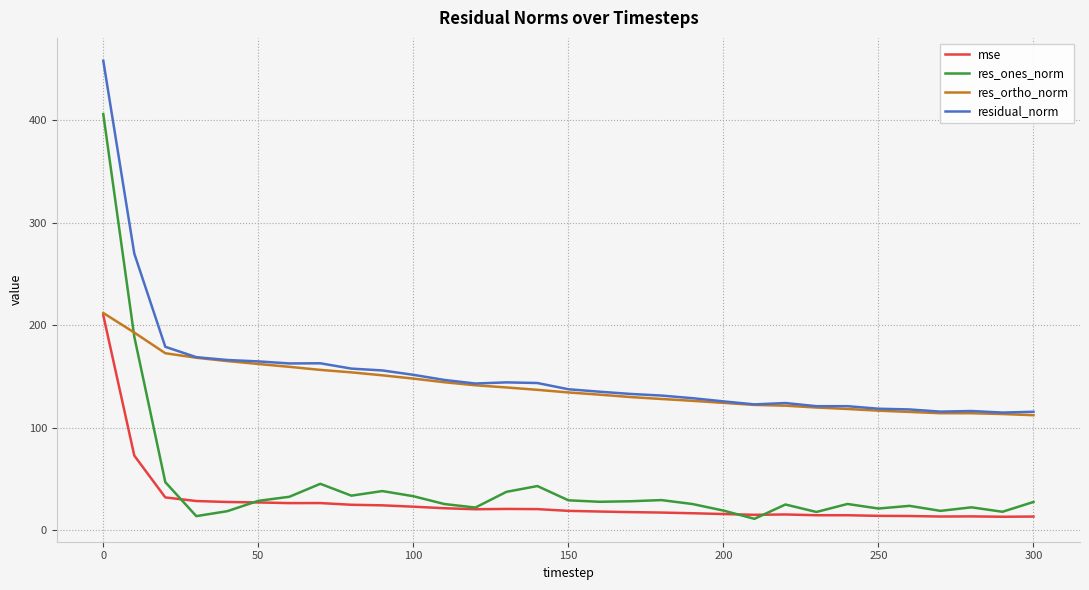

True or false: residual_norm and res_ones_norm intersect in this chart.

False